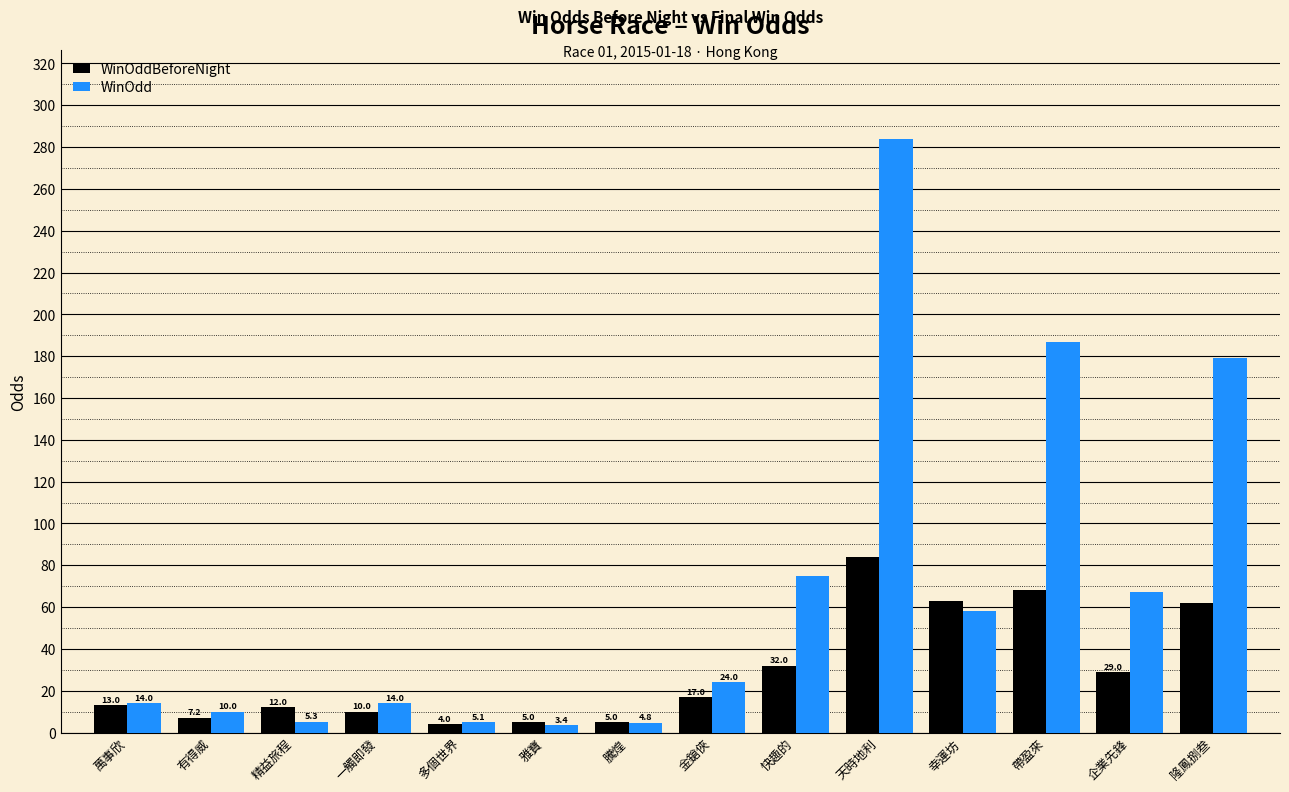

What is the label of the 7th bar from the right?

金鎗俠